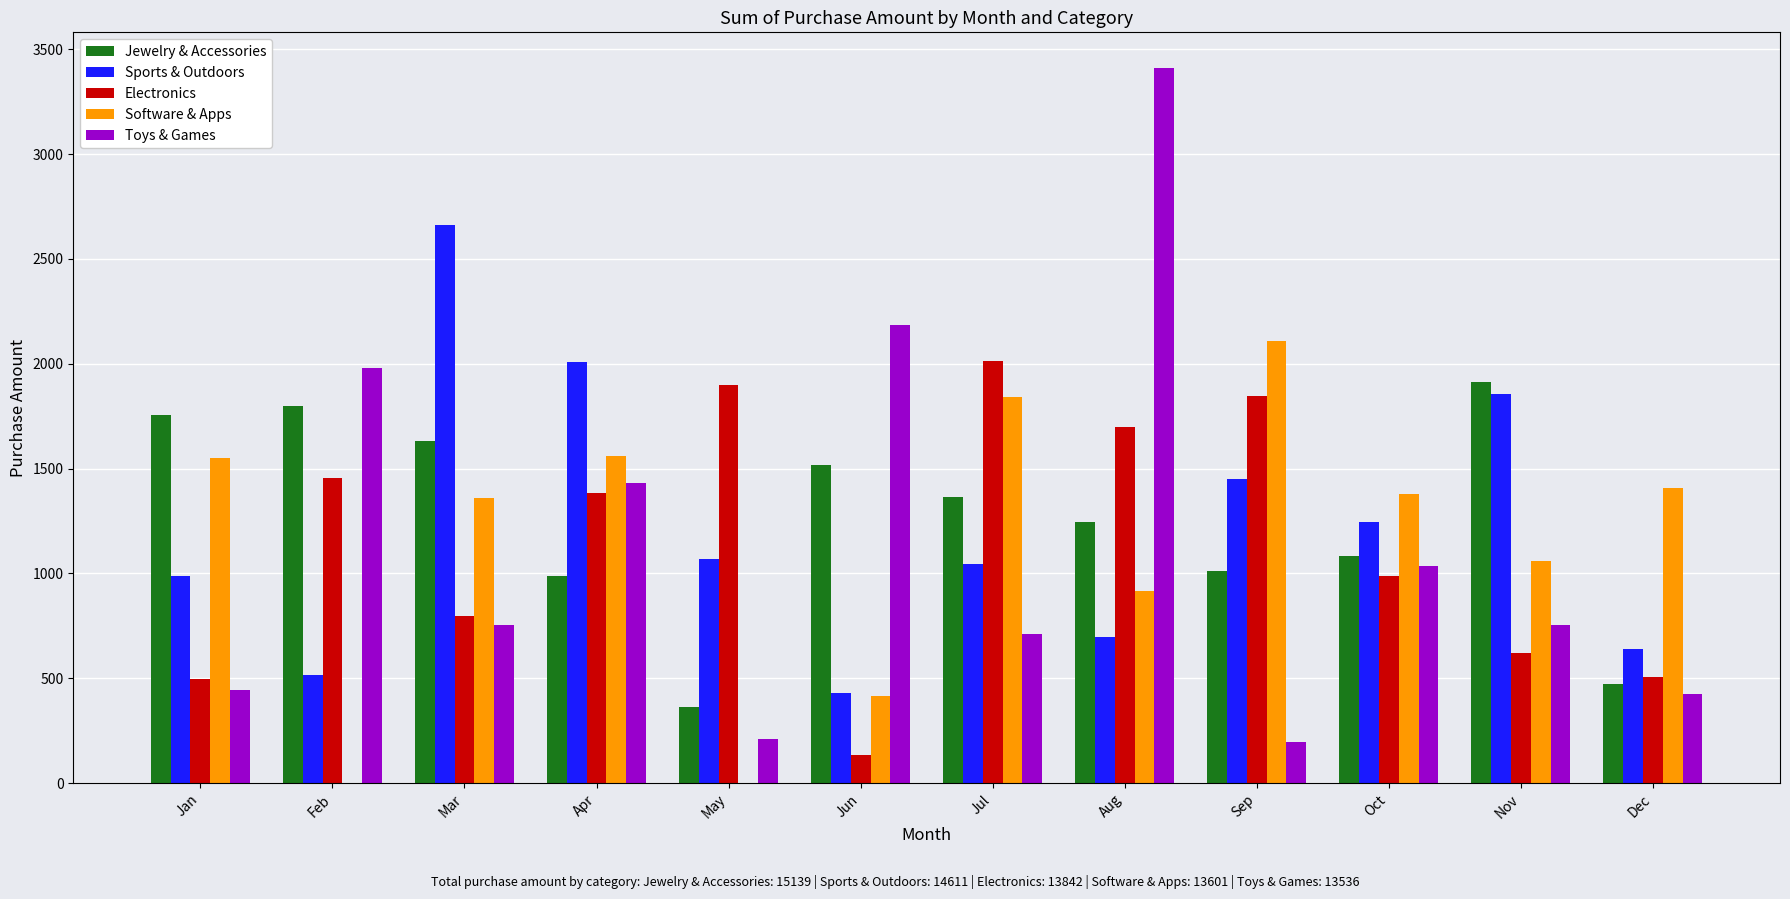

Which series has the largest total across all categories?

Jewelry & Accessories